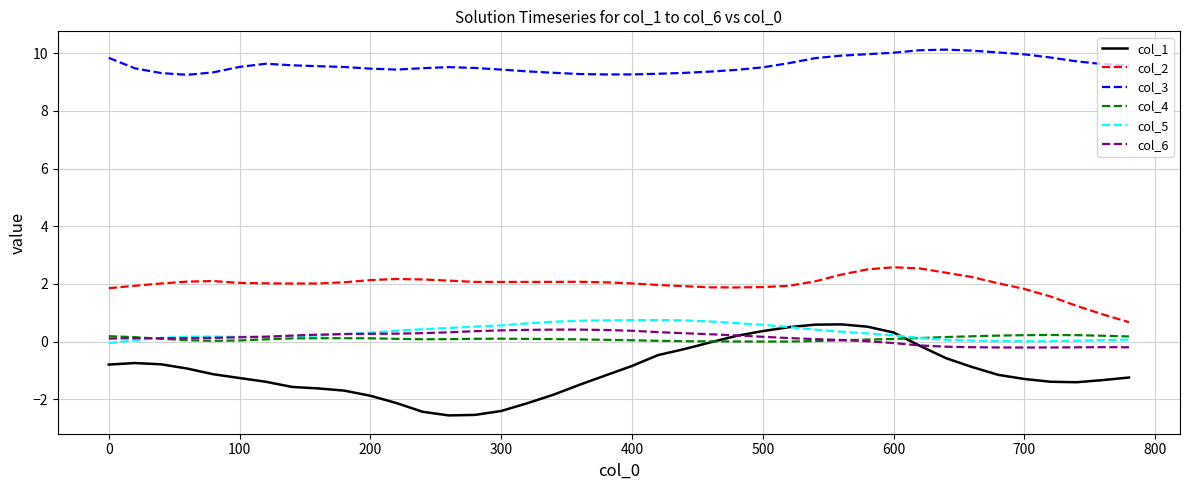

True or false: col_4 and col_2 intersect in this chart.

False